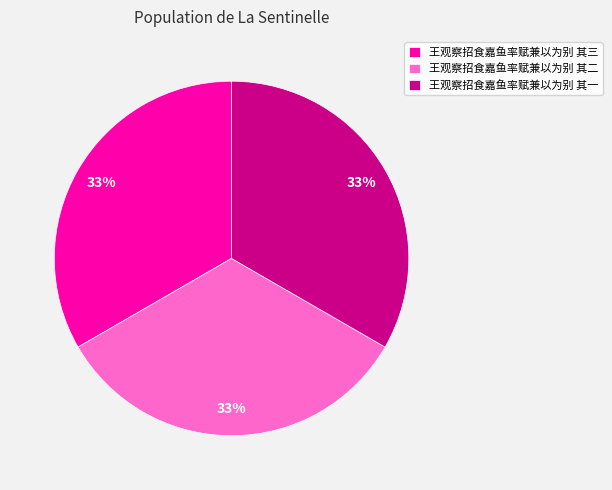

True or false: 王观察招食嘉鱼率赋兼以为别 其二 accounts for 33% of the total.

True